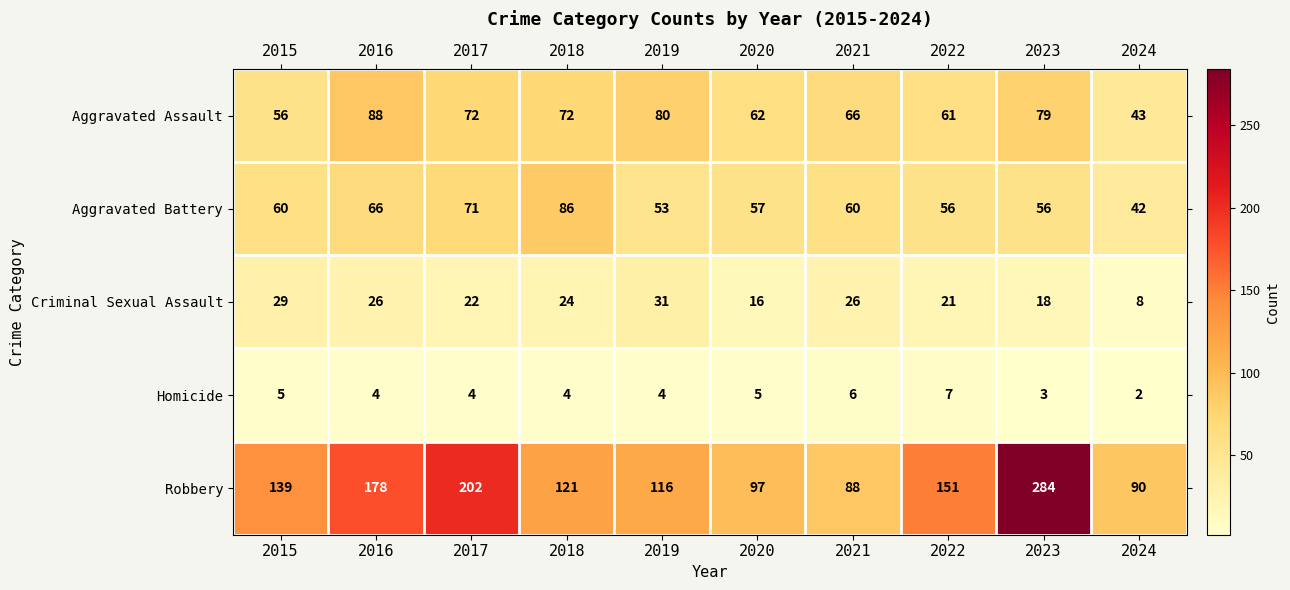

What is the difference between the maximum and minimum values in the Aggravated Assault series?

45